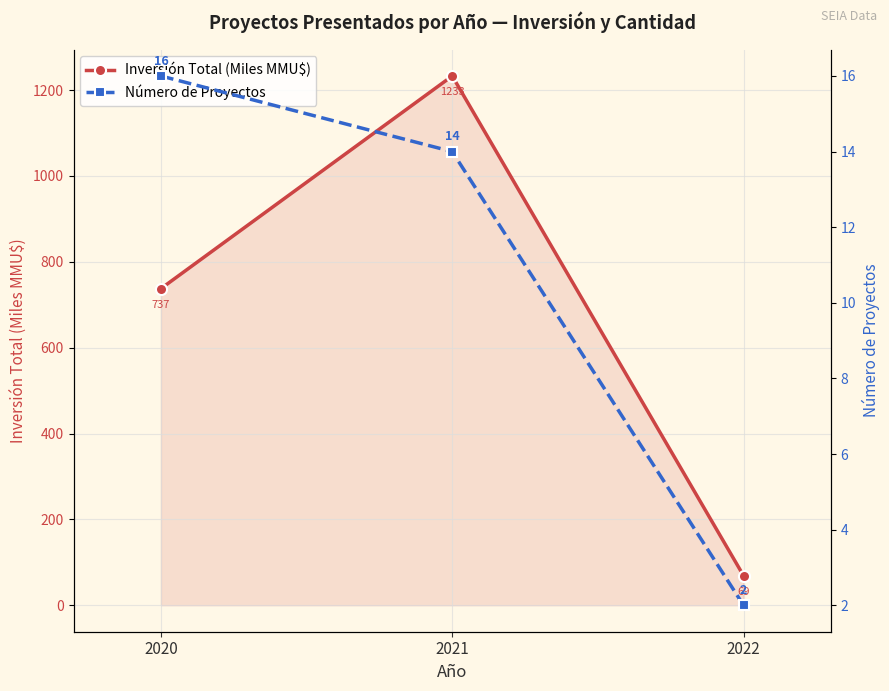

Which series changed the most between 2021 and 2022?

Inversión Total (Miles MMU$)